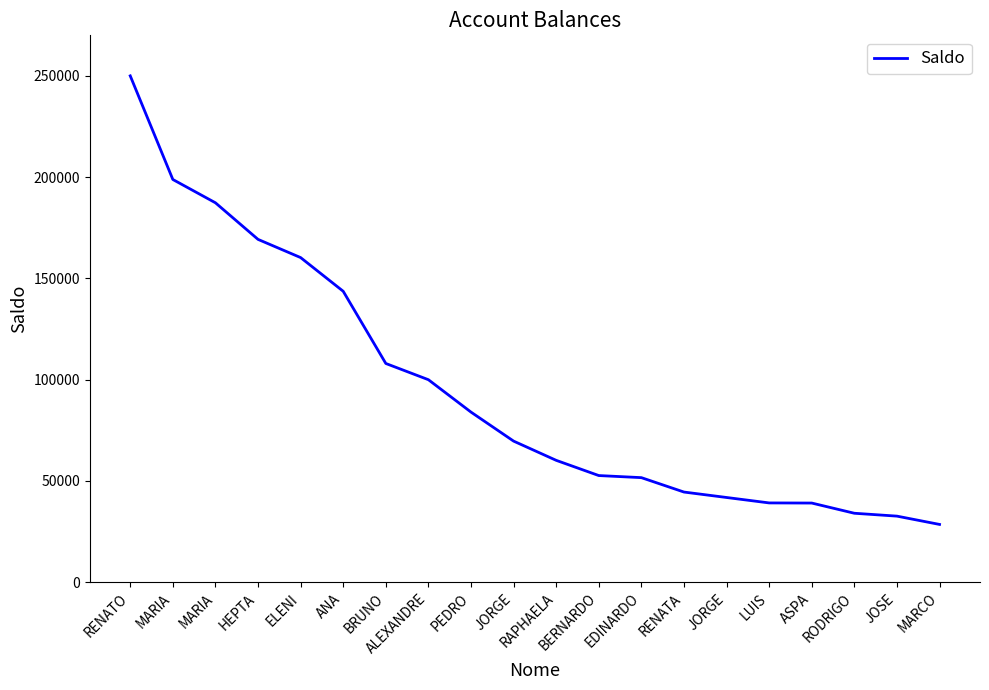

Is this an area chart (filled region under the line)?

No